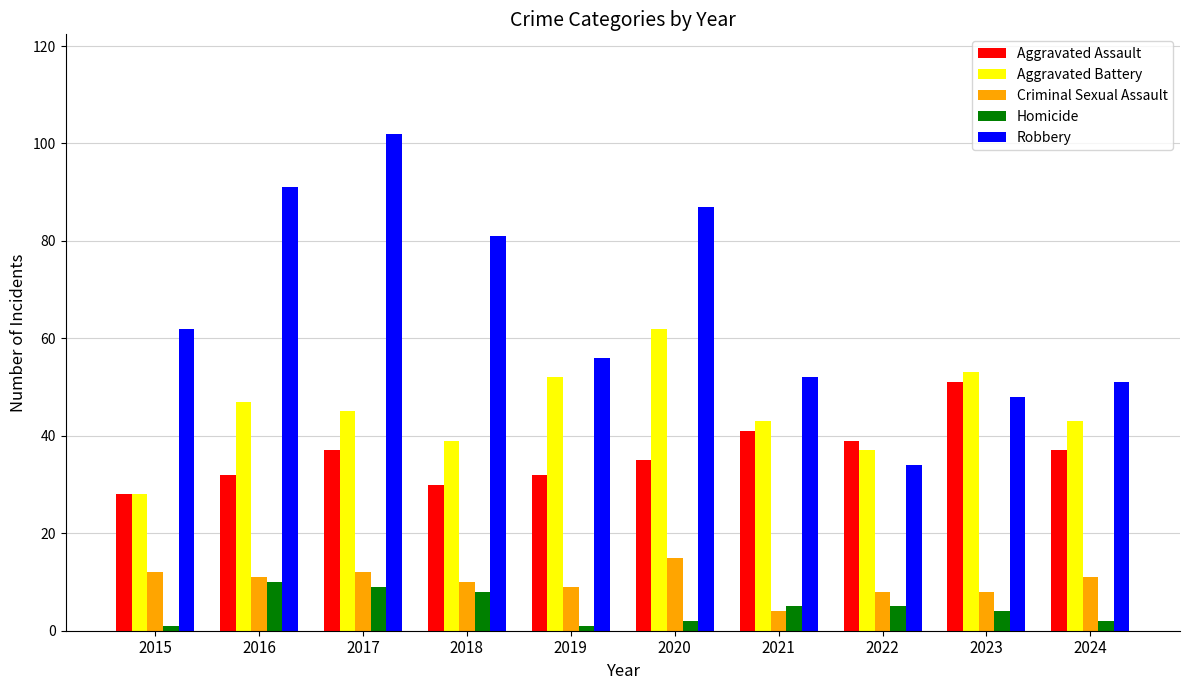

What is the approximate value of Criminal Sexual Assault at 2018, to the nearest 5?

10